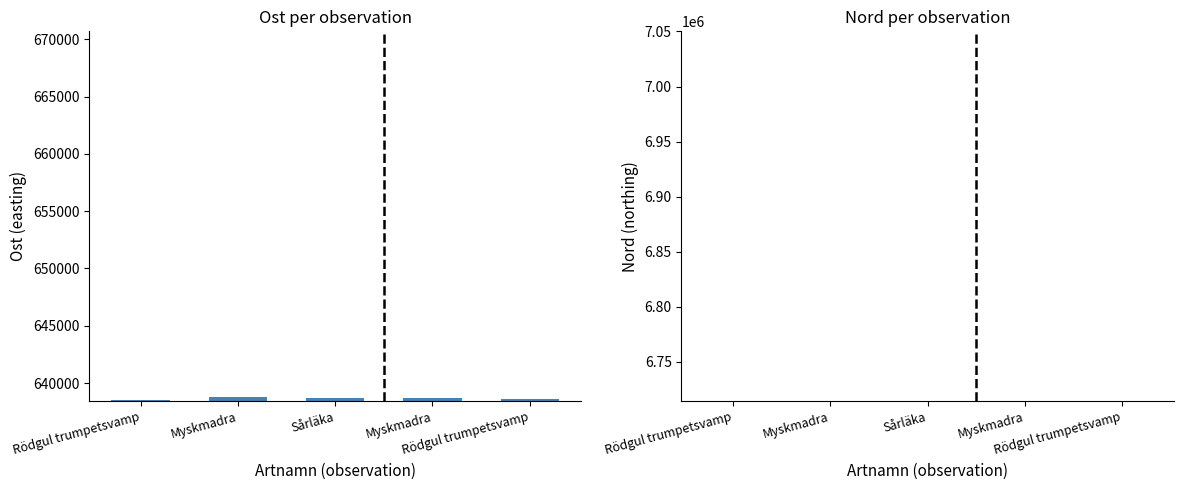

What is the minimum value shown in the chart?

638515.8